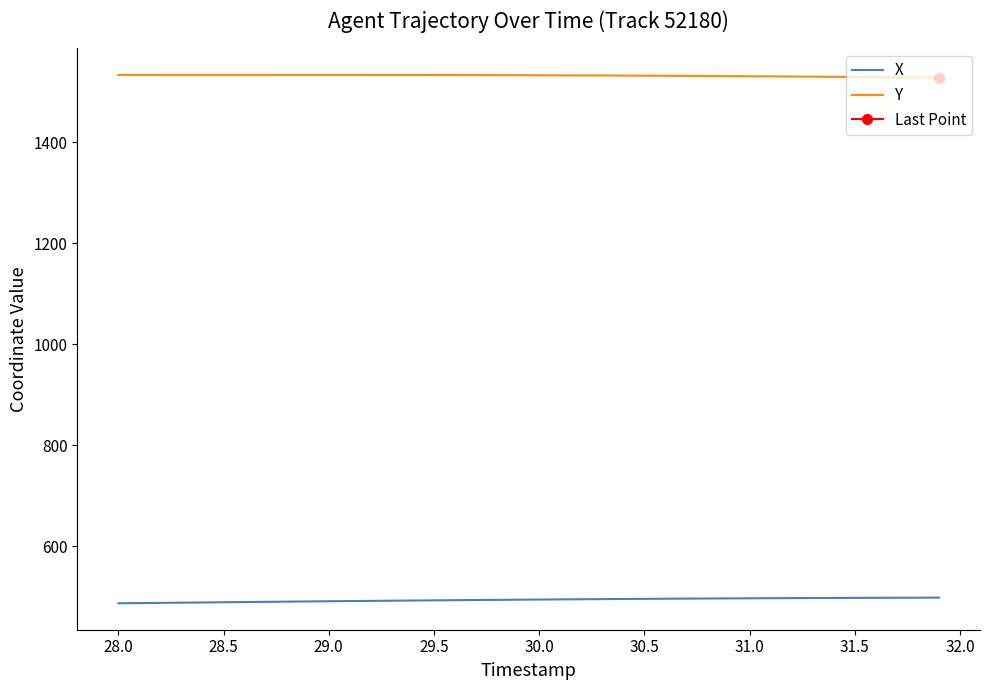

True or false: X has a value of 642.3 at 29.5.

False